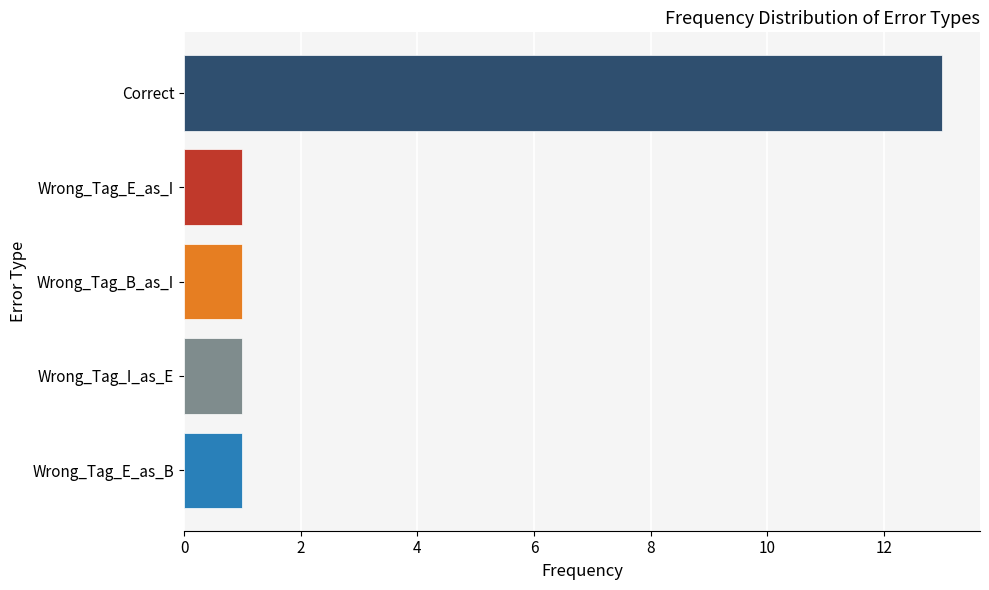

How many series are shown in this chart?

1